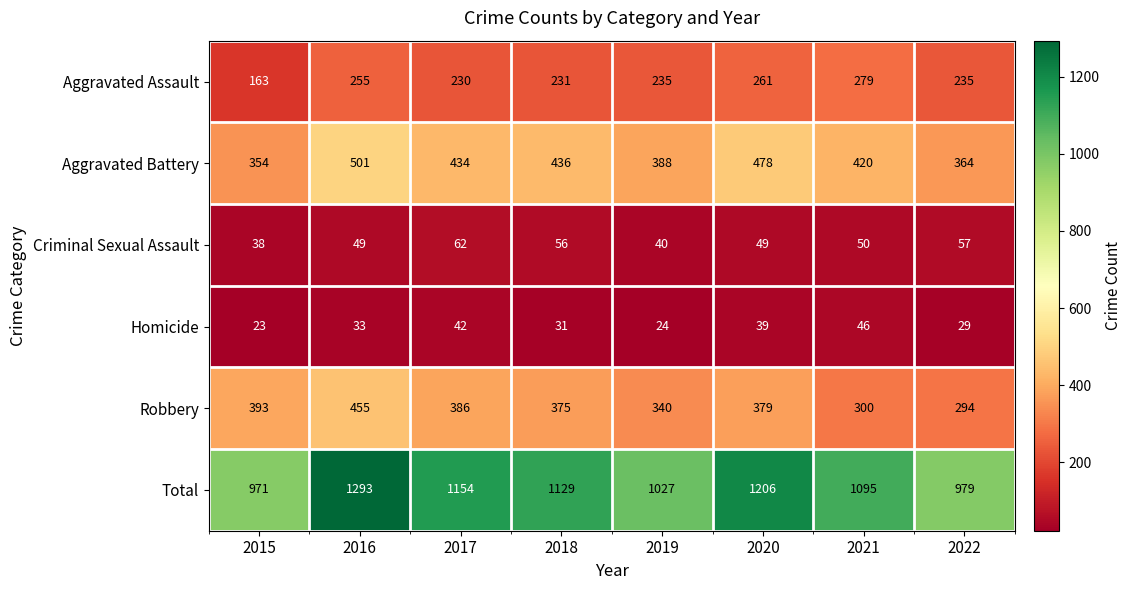

What is the maximum value shown in the chart?

1293